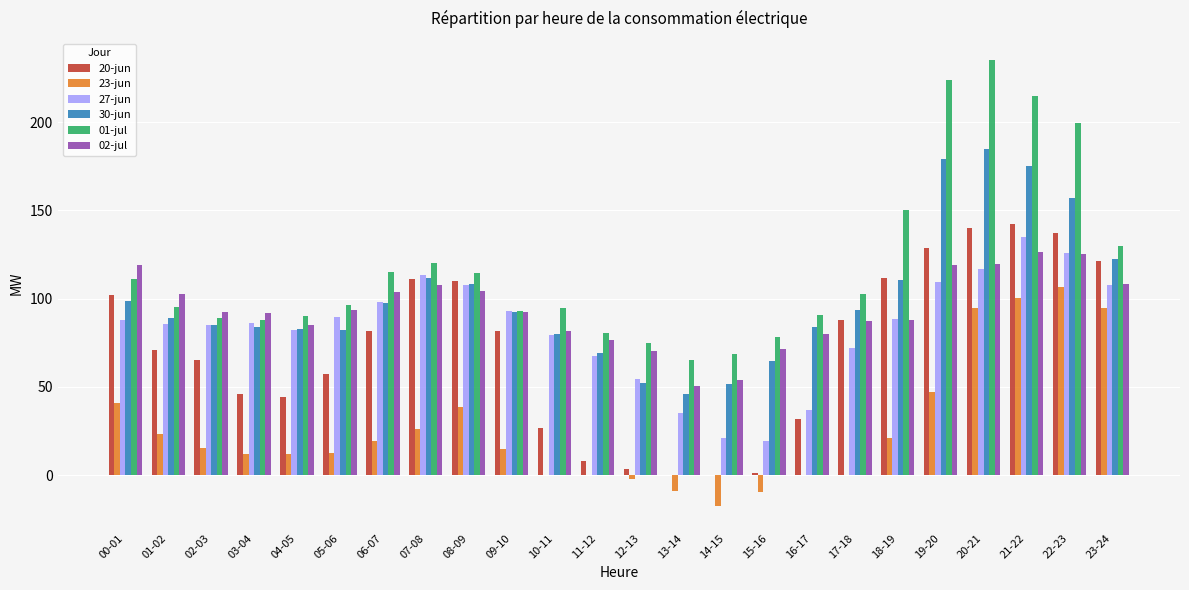

What is the sum of all 20-jun values?

1712.2